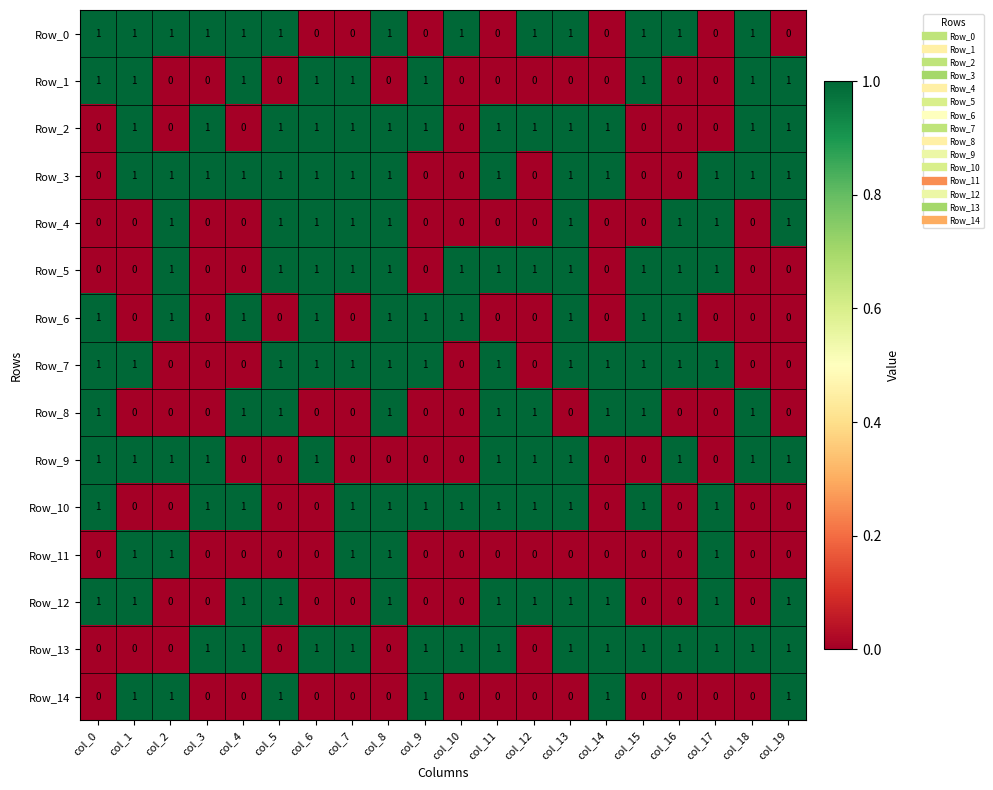

What is the sum of all Row_5 values?

12